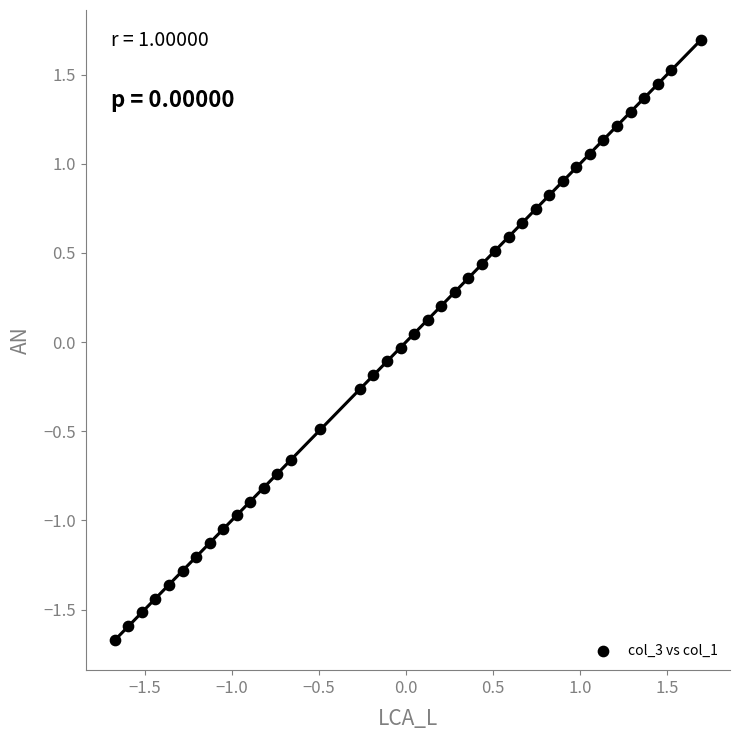

What is the range of X values (max minus min)?

3.4